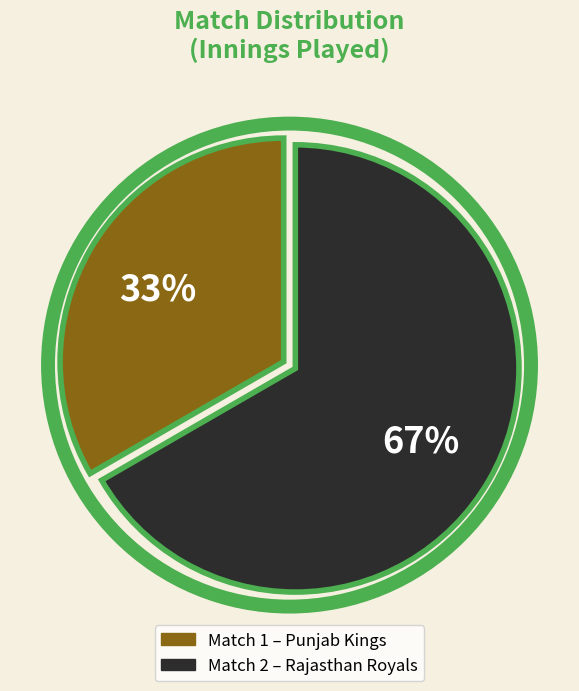

Is there any slice that represents more than half of the pie?

Yes